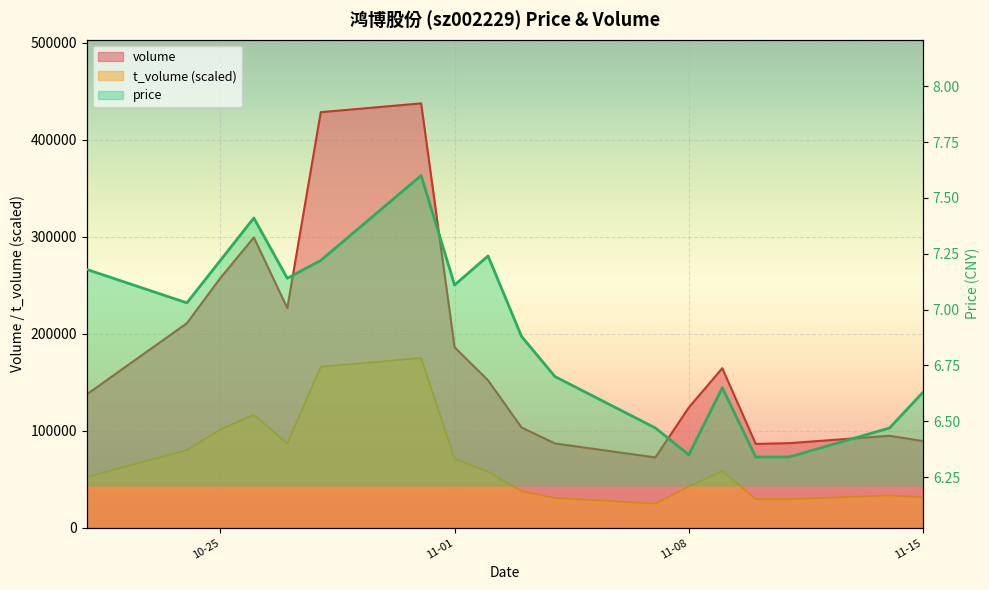

How many values are below 7?

9